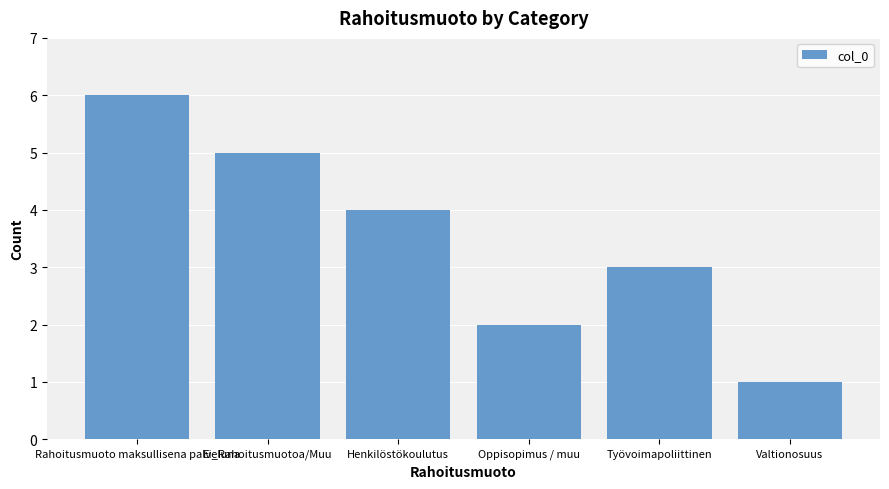

True or false: the data shows 3 at Ei_Rahoitusmuotoa/Muu.

False